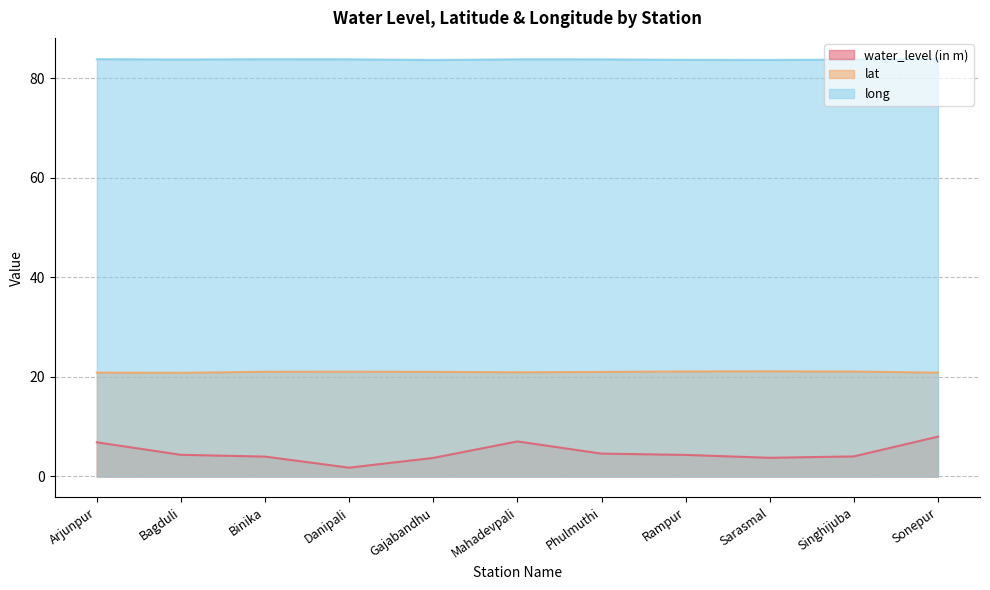

What is the label of the 7th point from the right?

Gajabandhu